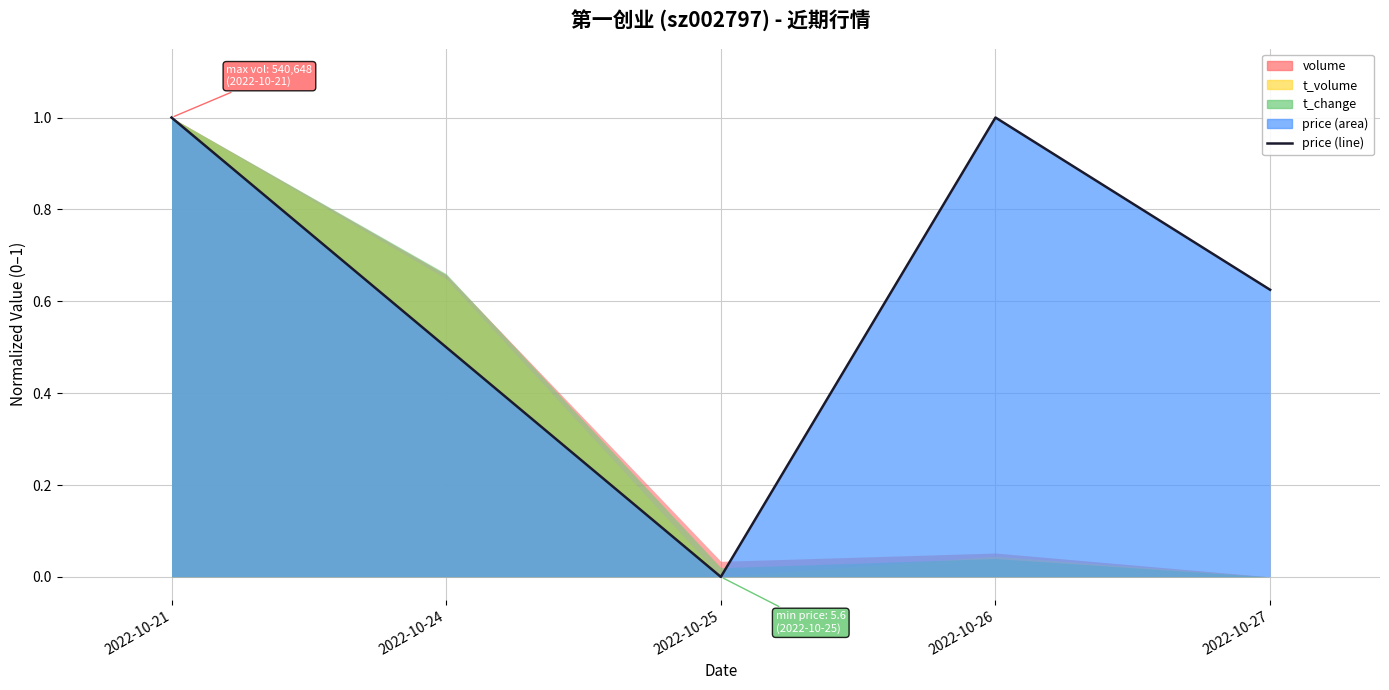

The chart shows a value of 0.5 at 2022-10-24. True or false?

True